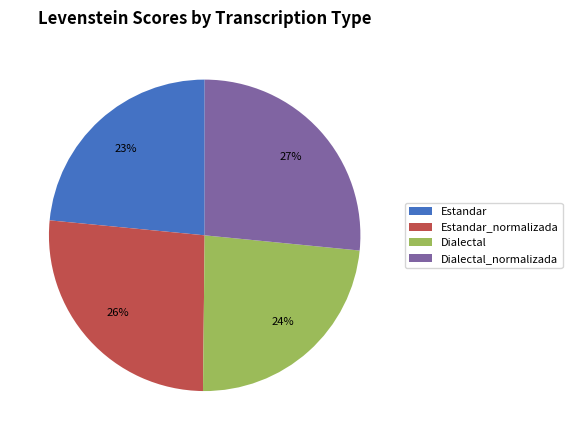

Which has a higher value, Estandar or Estandar_normalizada?

Estandar_normalizada